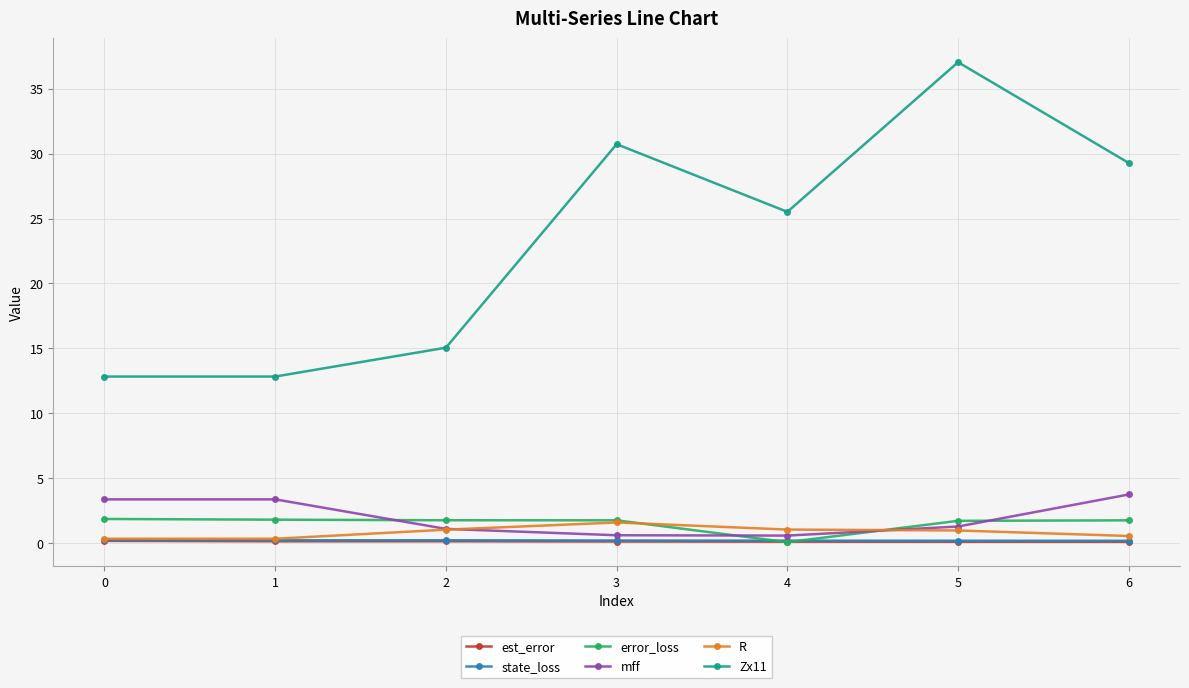

What is the approximate value of error_loss at 2?

1.8